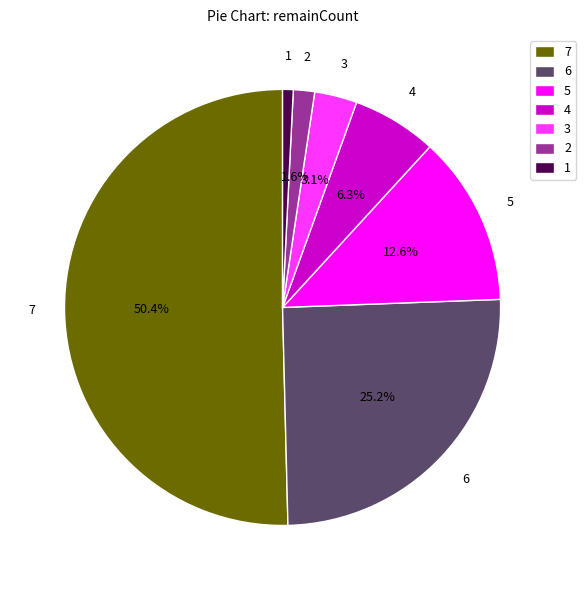

Count the number of slices in the pie.

7